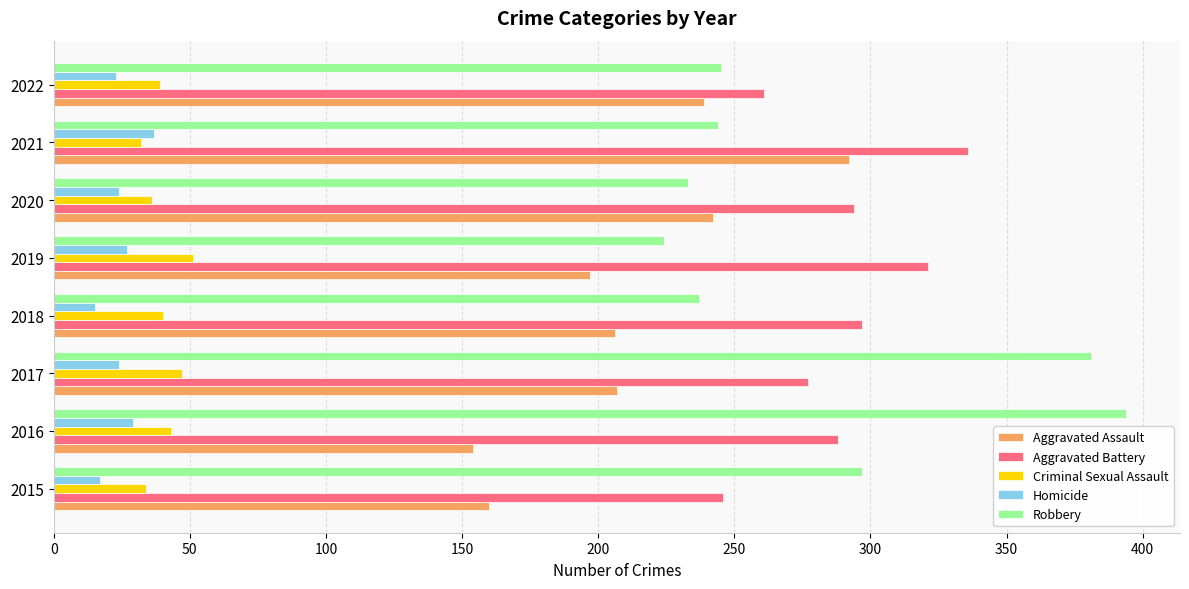

What is the difference between the Aggravated Battery values at 2022 and 2020?

33